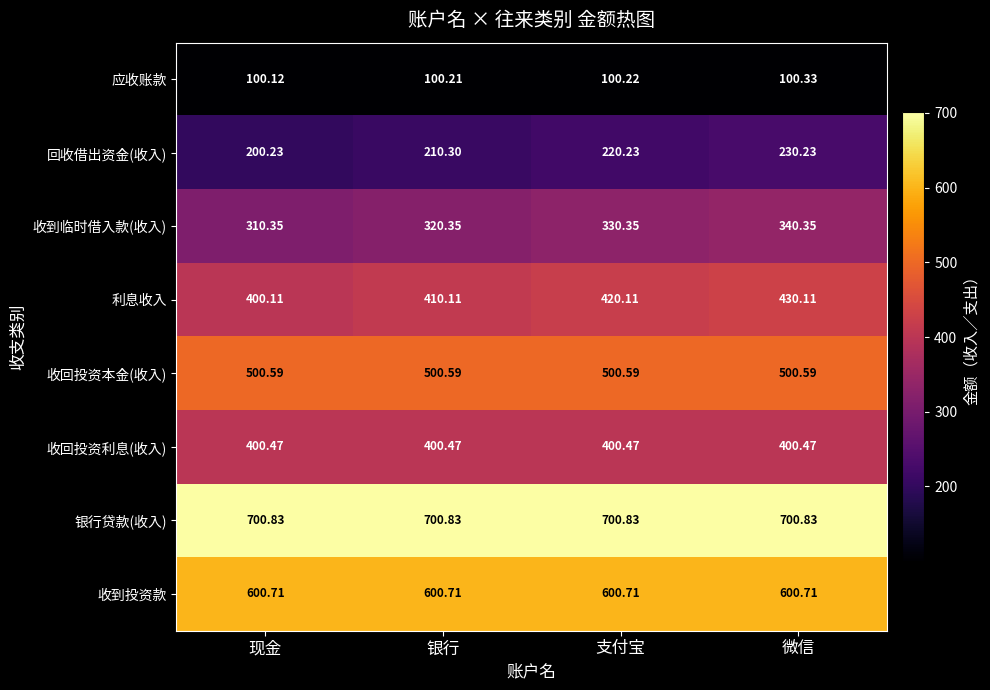

At which category is the sum across all series the highest?

微信